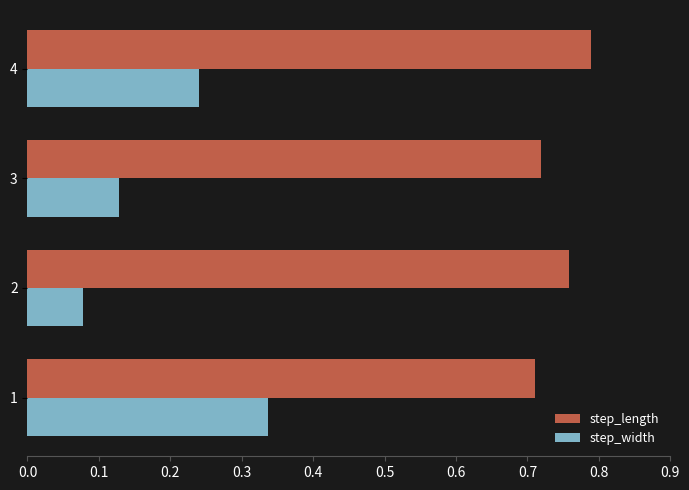

What is the total value across all series at 1?

1.0